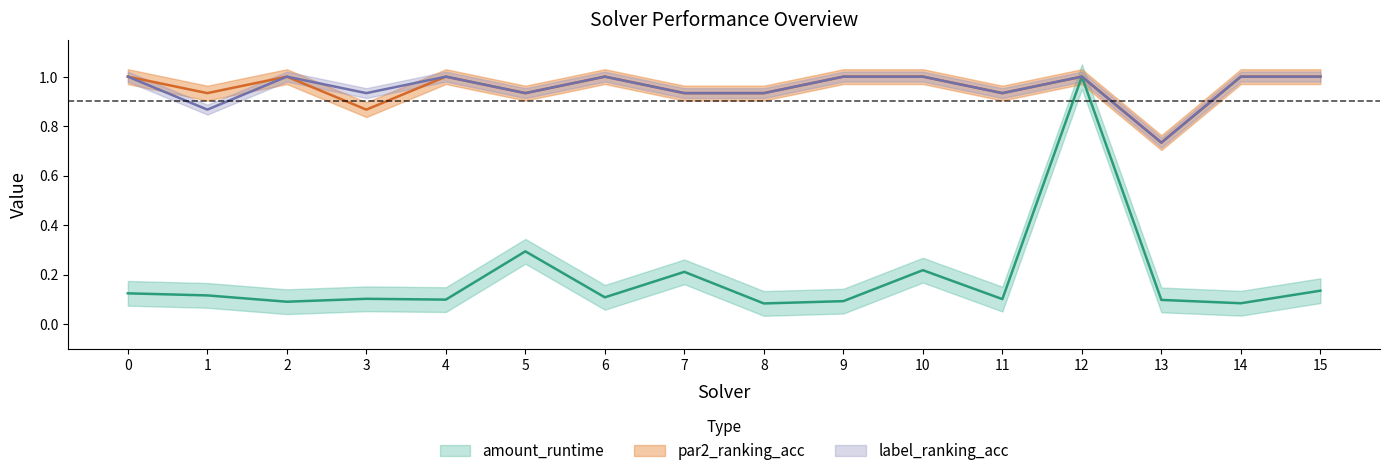

Reading left to right, extract all data points from this chart.

amount_runtime: 0.1	0.1	0.1	0.1	0.1	0.3	0.1	0.2	0.1	0.1	0.2	0.1	1.0	0.1	0.1	0.1
par2_ranking_acc: 1.0	0.9	1.0	0.9	1.0	0.9	1.0	0.9	0.9	1.0	1.0	0.9	1.0	0.7	1.0	1.0
label_ranking_acc: 1.0	0.9	1.0	0.9	1.0	0.9	1.0	0.9	0.9	1.0	1.0	0.9	1.0	0.7	1.0	1.0